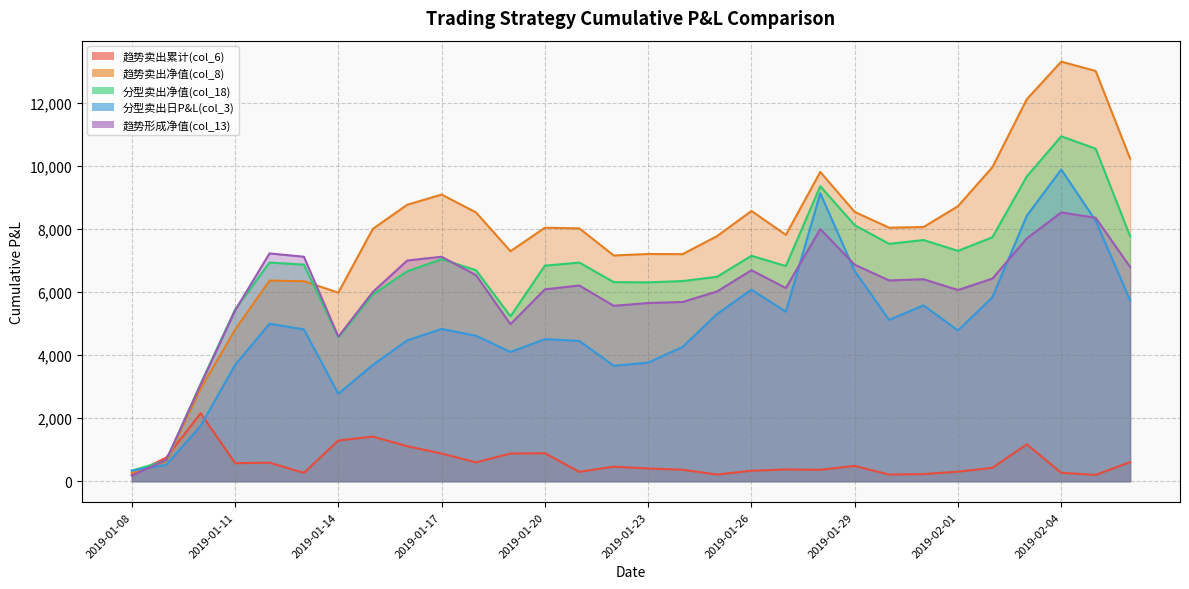

Between 2019-01-08 and 2019-02-06, which is larger?

2019-02-06